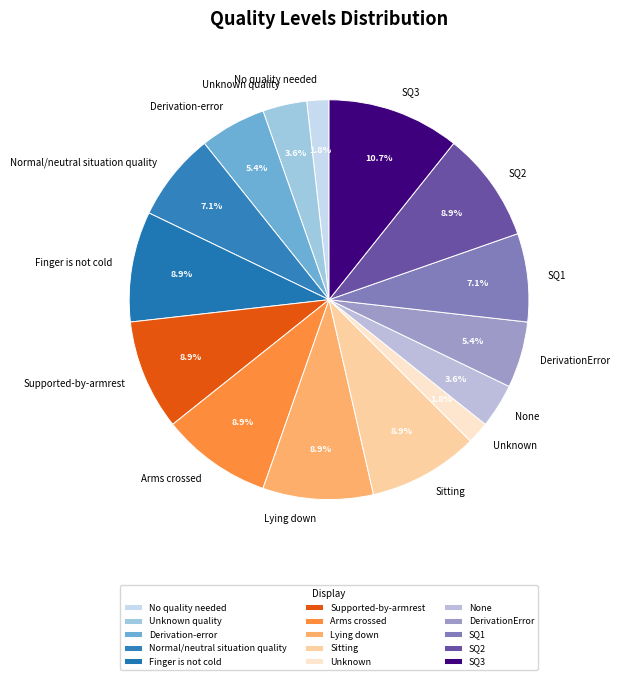

To the nearest percent, what is the difference between the None and No quality needed slice percentages?

2%